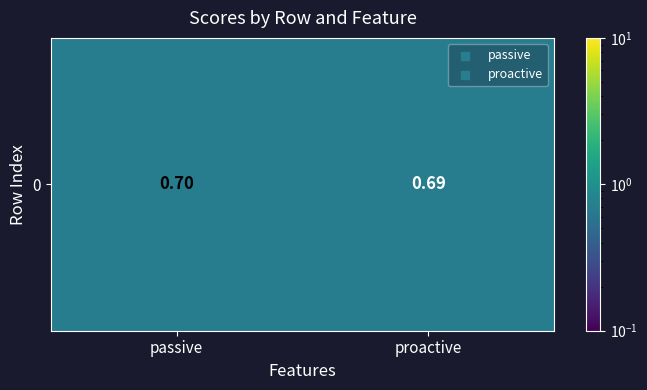

What is the minimum value shown in the chart?

0.7